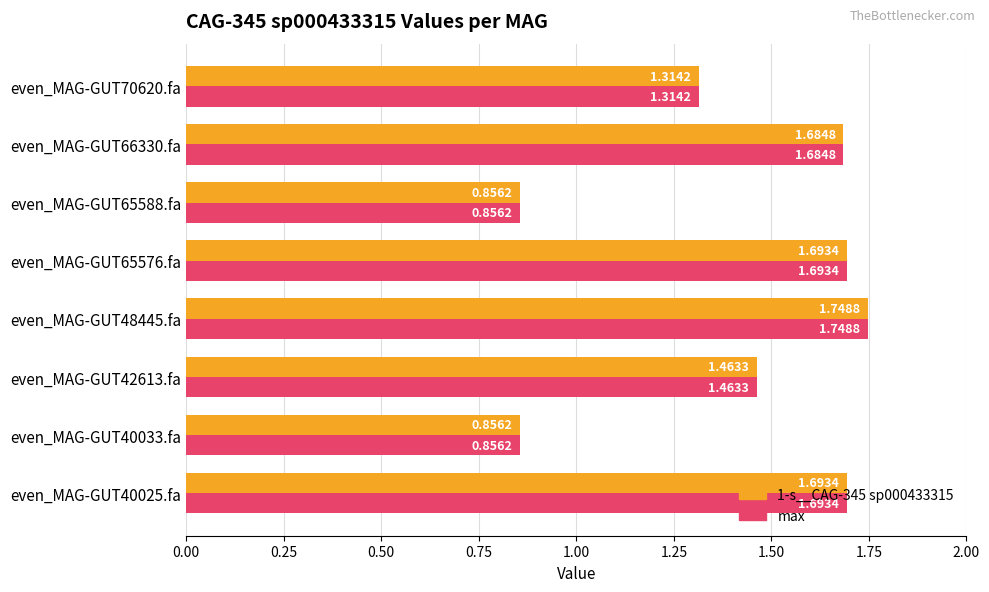

Is the value of 1-s__CAG-345 sp000433315 at even_MAG-GUT65576.fa greater than the value of max at even_MAG-GUT65588.fa?

Yes